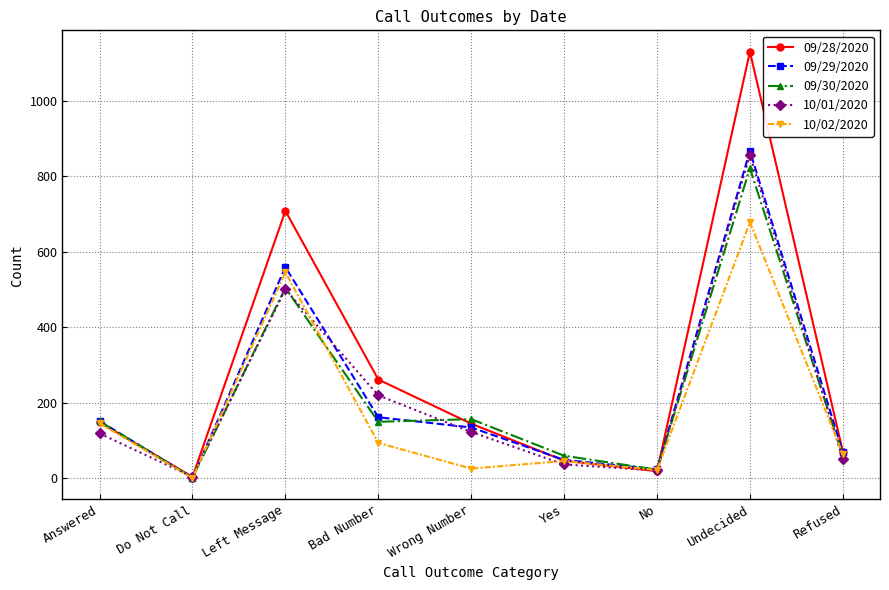

At which category does 09/30/2020 reach its first local valley?

Do Not Call